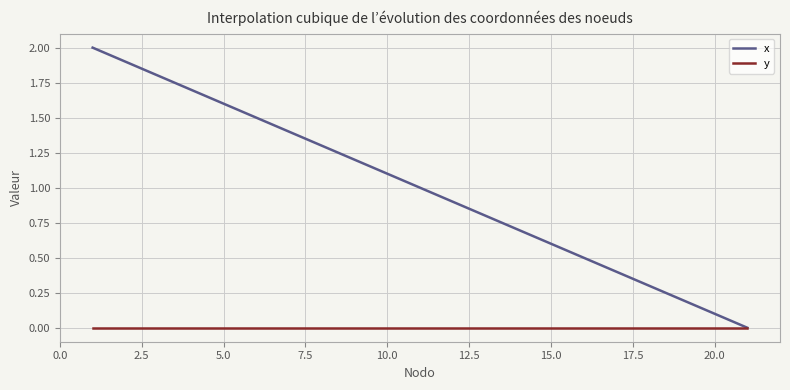

List the series in order of their peak value, highest first.

x, y